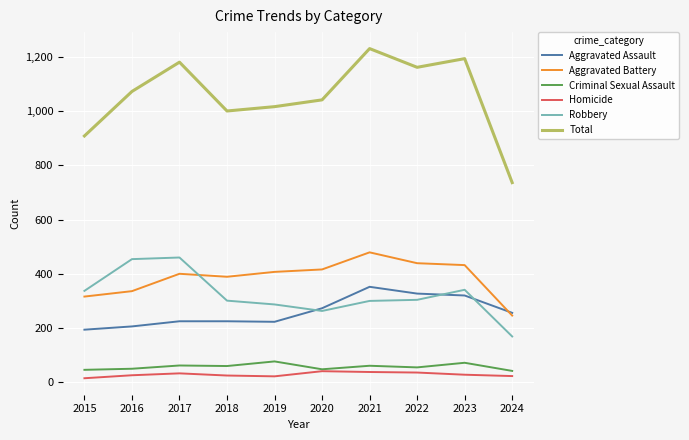

Between 2020 and 2024, which series saw the biggest shift?

Total